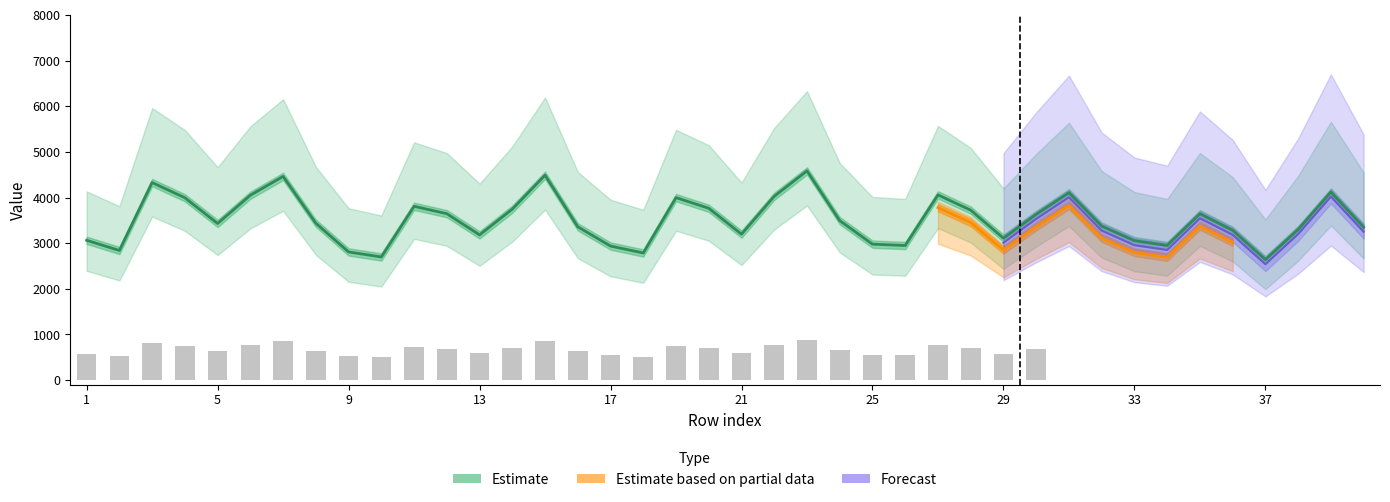

What is the spread (max minus min) of values at 36?

1549.7